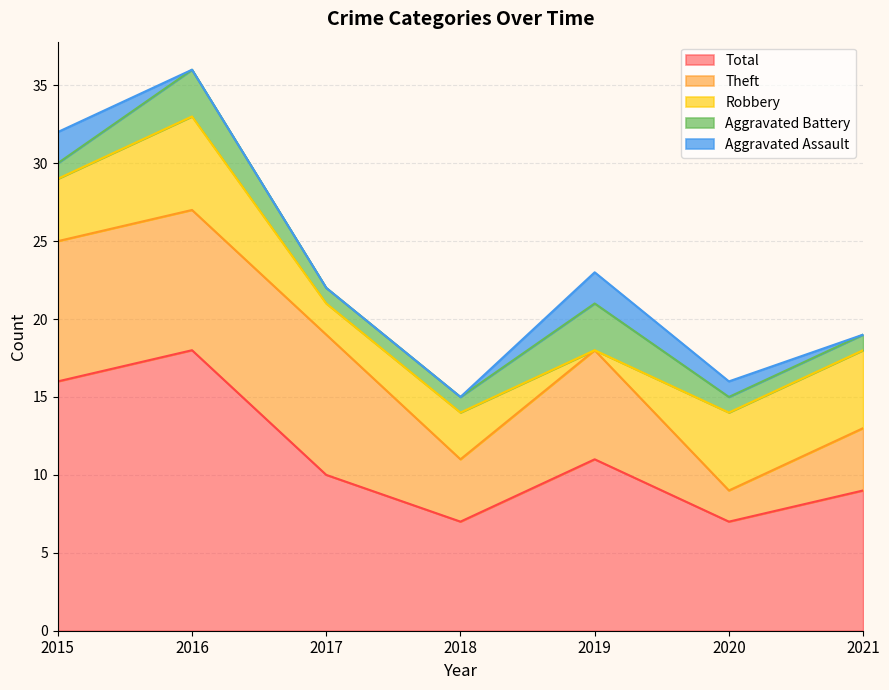

What is the difference between the second highest and minimum values in the Robbery series?

5